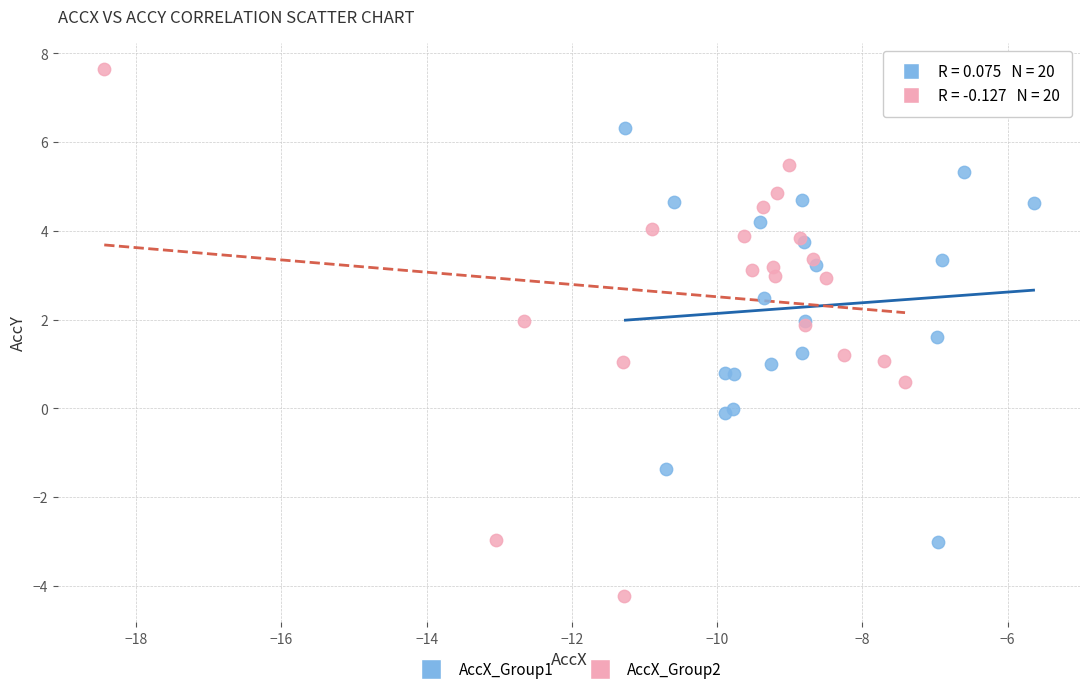

Which series reaches the minimum Y coordinate?

AccX_Group2